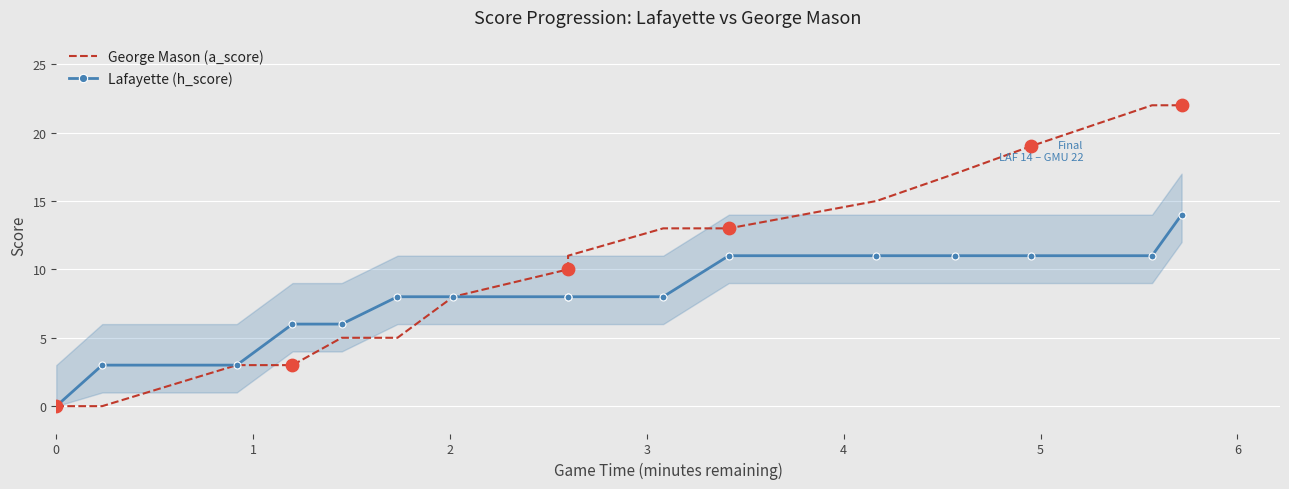

Which series reaches the minimum Y coordinate?

George Mason (a_score)